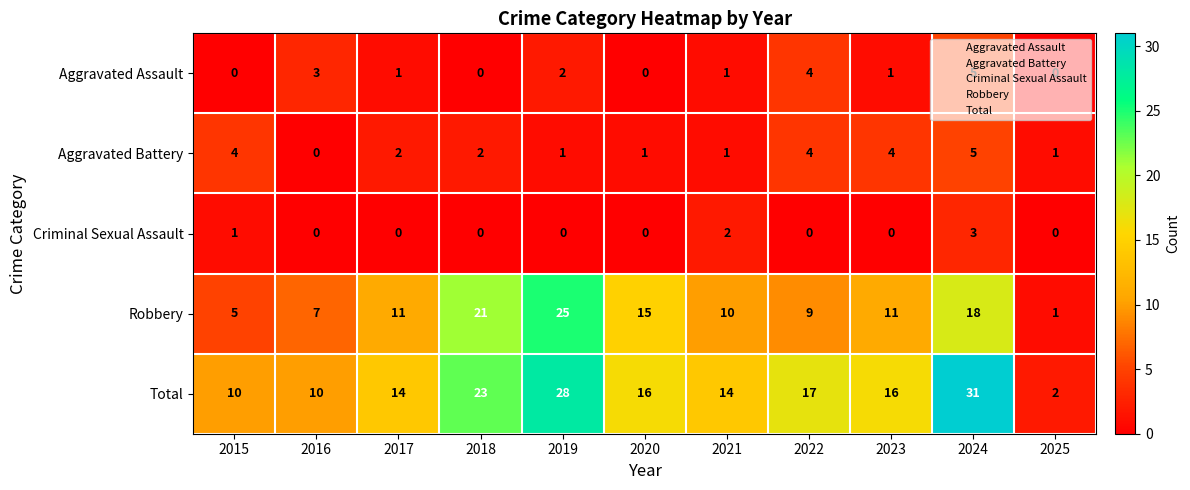

At which label does Robbery reach its peak?

2019